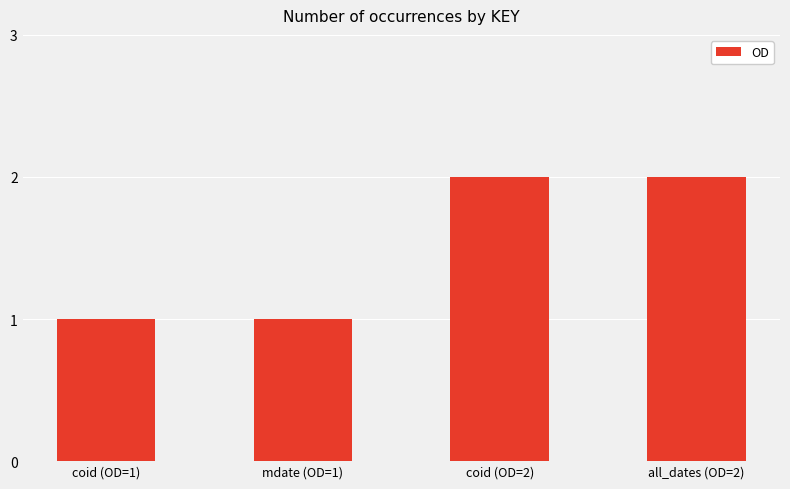

The chart shows a value of 1 at mdate (OD=1). True or false?

True